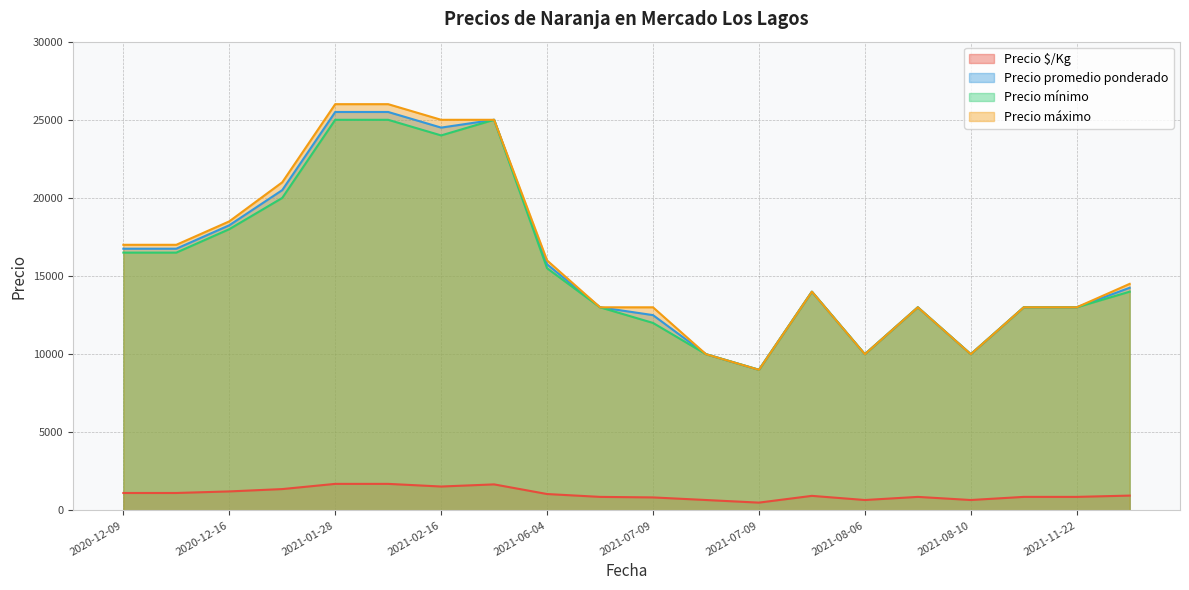

What is the minimum value shown in the chart?

500